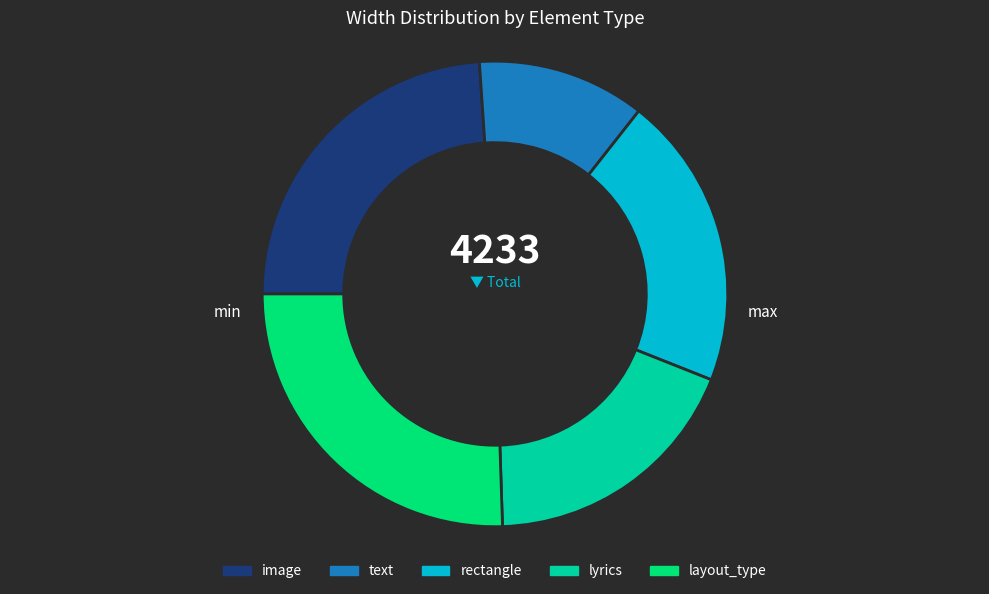

Rank the categories by value from lowest to highest.

text, lyrics, rectangle, image, layout_type